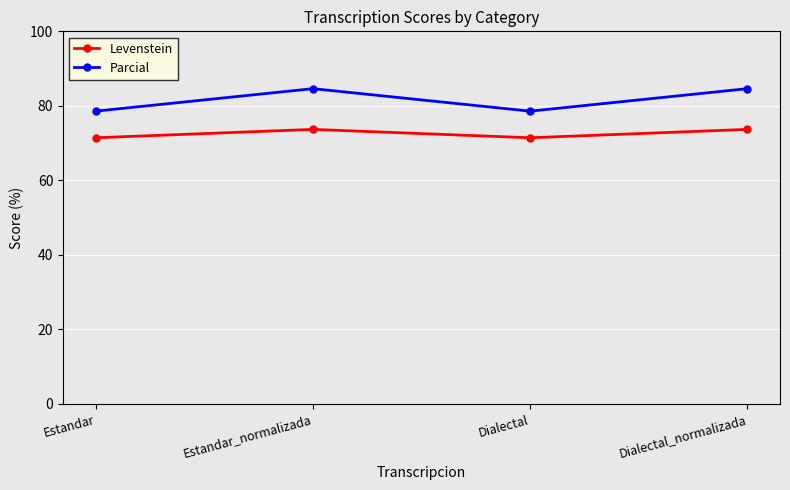

Which series changed the most between Dialectal and Dialectal_normalizada?

Parcial